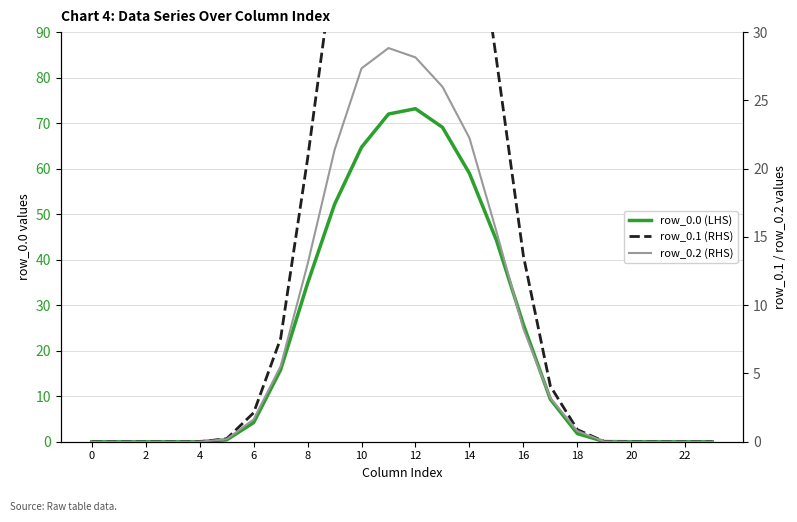

What is the average value of the row_0.2 (RHS) series?

8.4